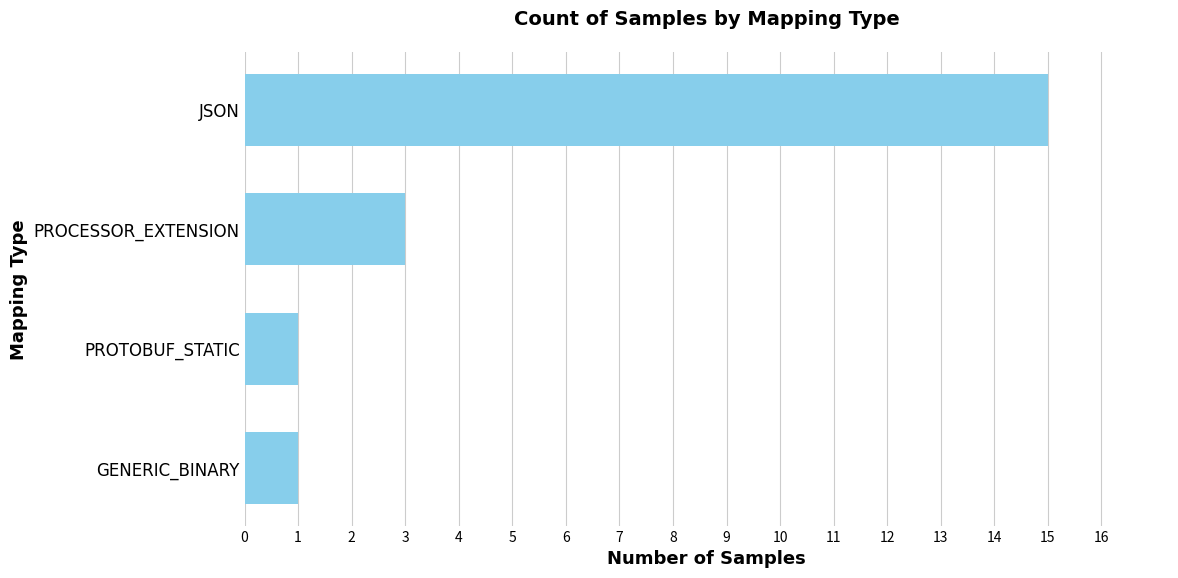

Is it true that the value at PROTOBUF_STATIC is 1?

True